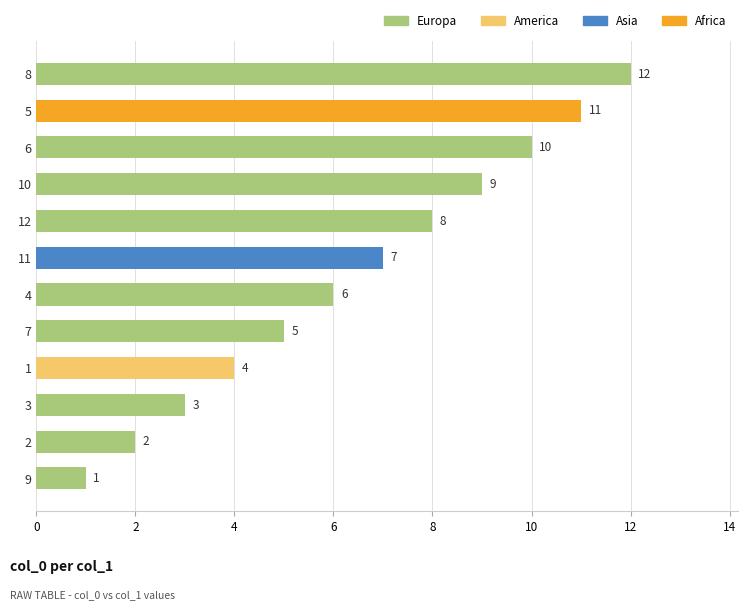

What is the smallest value displayed?

1